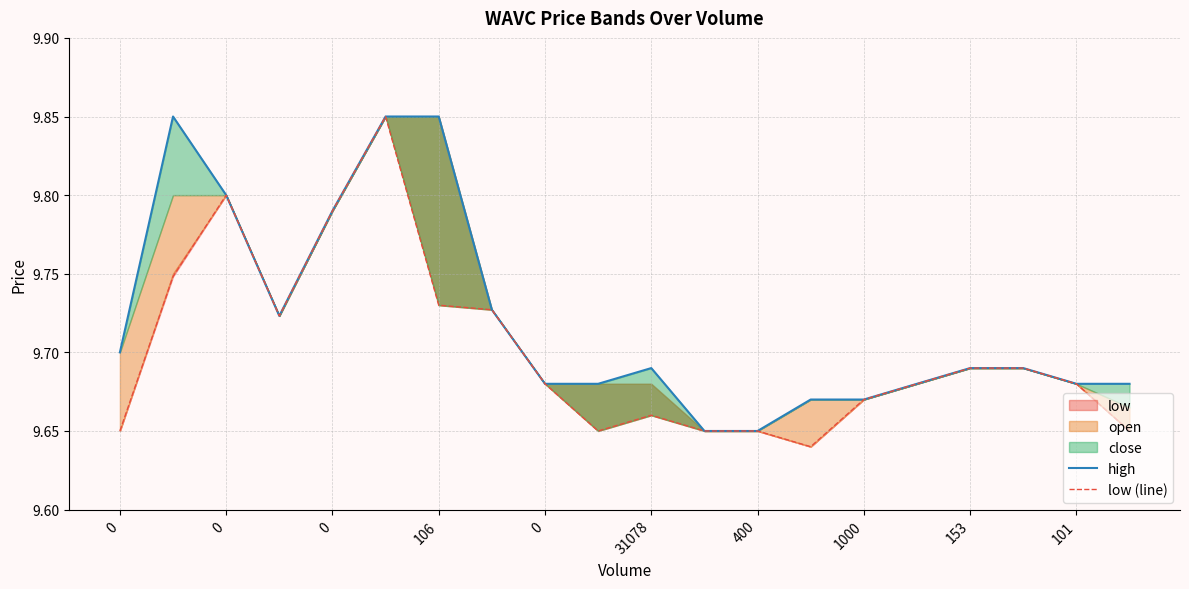

In high, how many points are higher than both neighbors (excluding endpoints)?

2